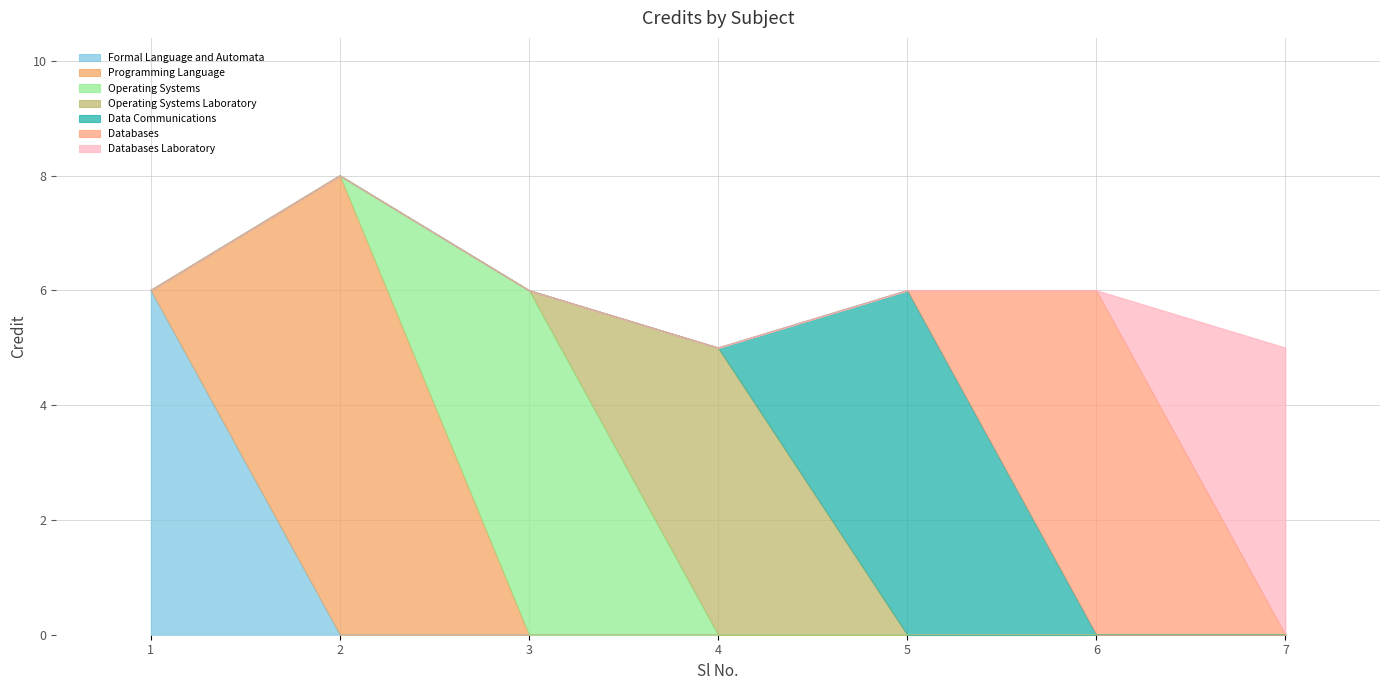

Reading right to left, list all the values displayed in this chart.

7=5	6=6	5=6	4=5	3=6	2=8	1=6